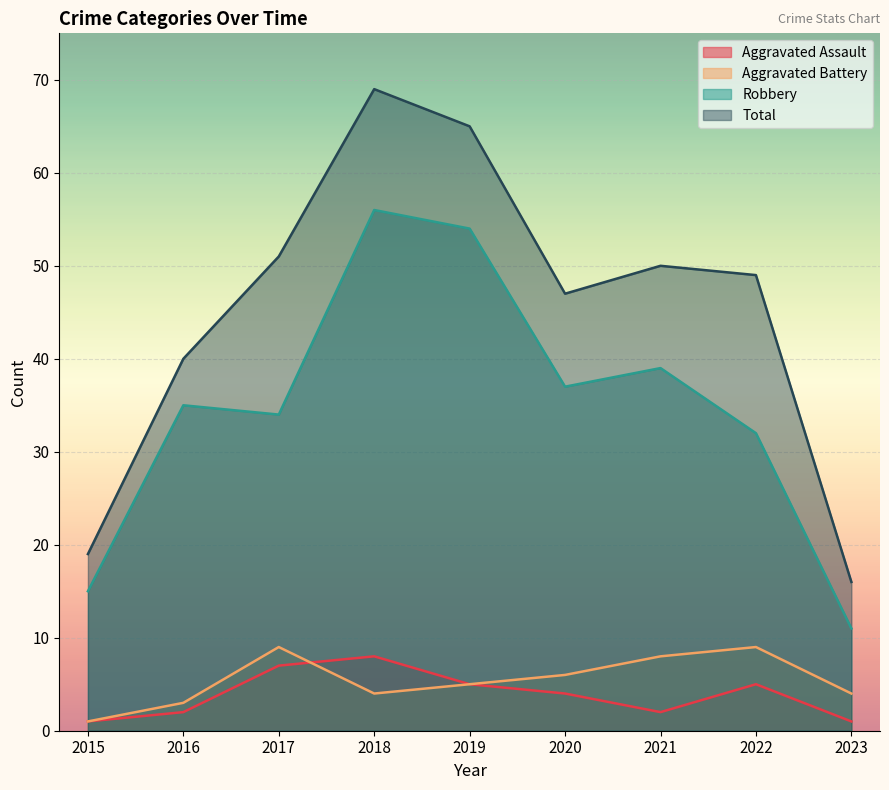

Reading right to left, extract all data points from this chart.

Aggravated Assault: 1	5	2	4	5	8	7	2	1
Aggravated Battery: 4	9	8	6	5	4	9	3	1
Robbery: 11	32	39	37	54	56	34	35	15
Total: 16	49	50	47	65	69	51	40	19